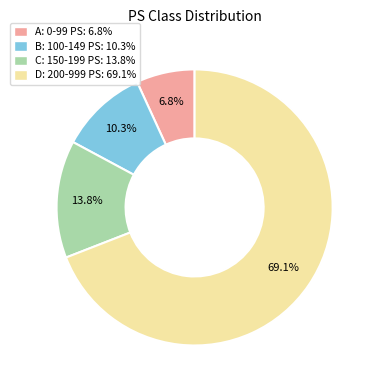

Do A: 0-99 PS and C: 150-199 PS together represent more than half of the pie?

No